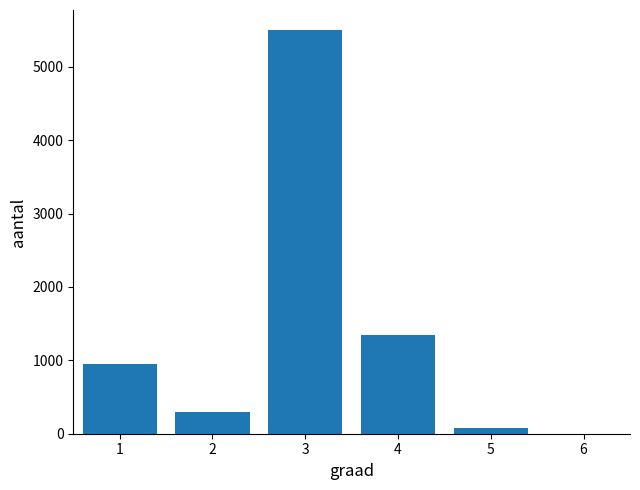

The chart shows a value of 369 at 1. True or false?

False